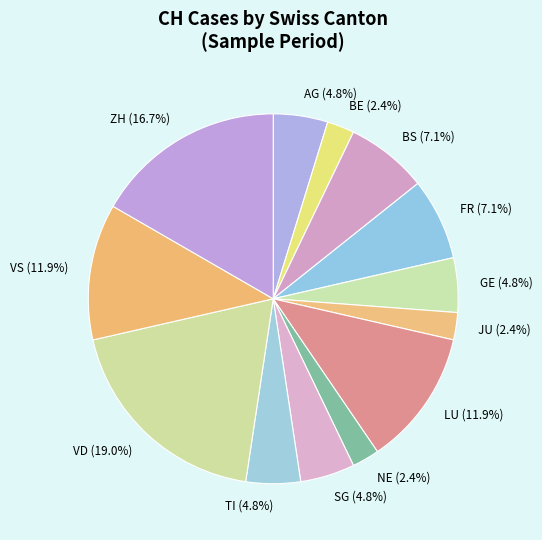

Combined, do ZH and LU account for over 50%?

No